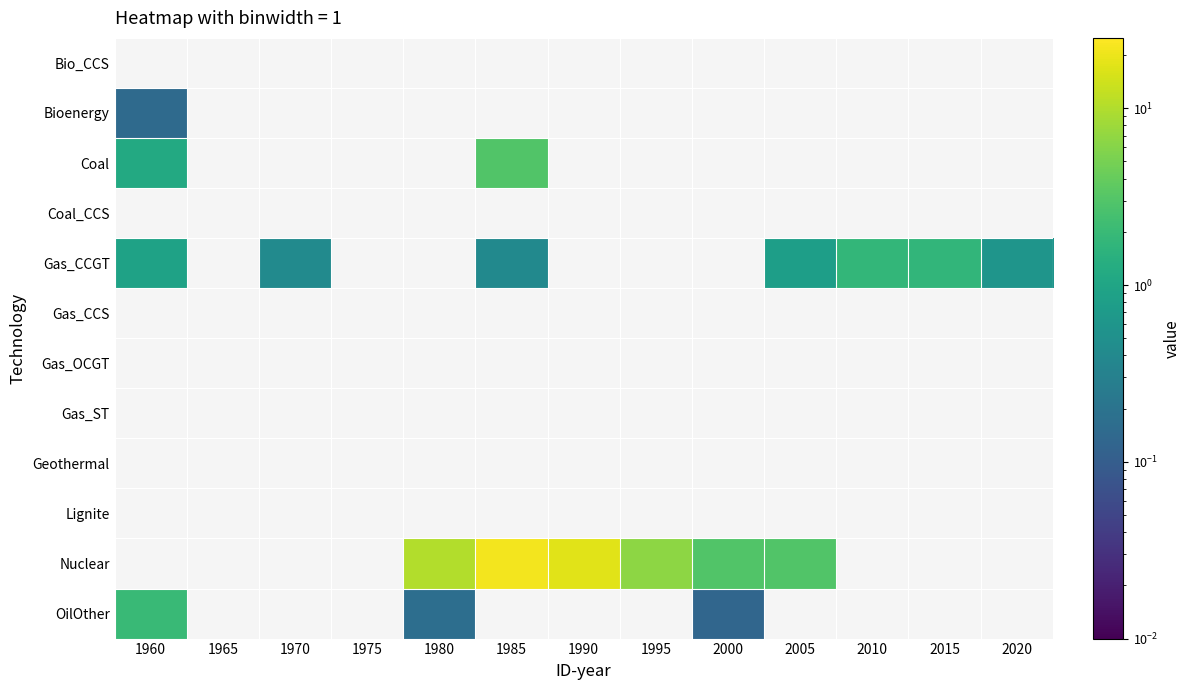

The value of Coal_CCS at 2010 is 0.0. True or false?

True